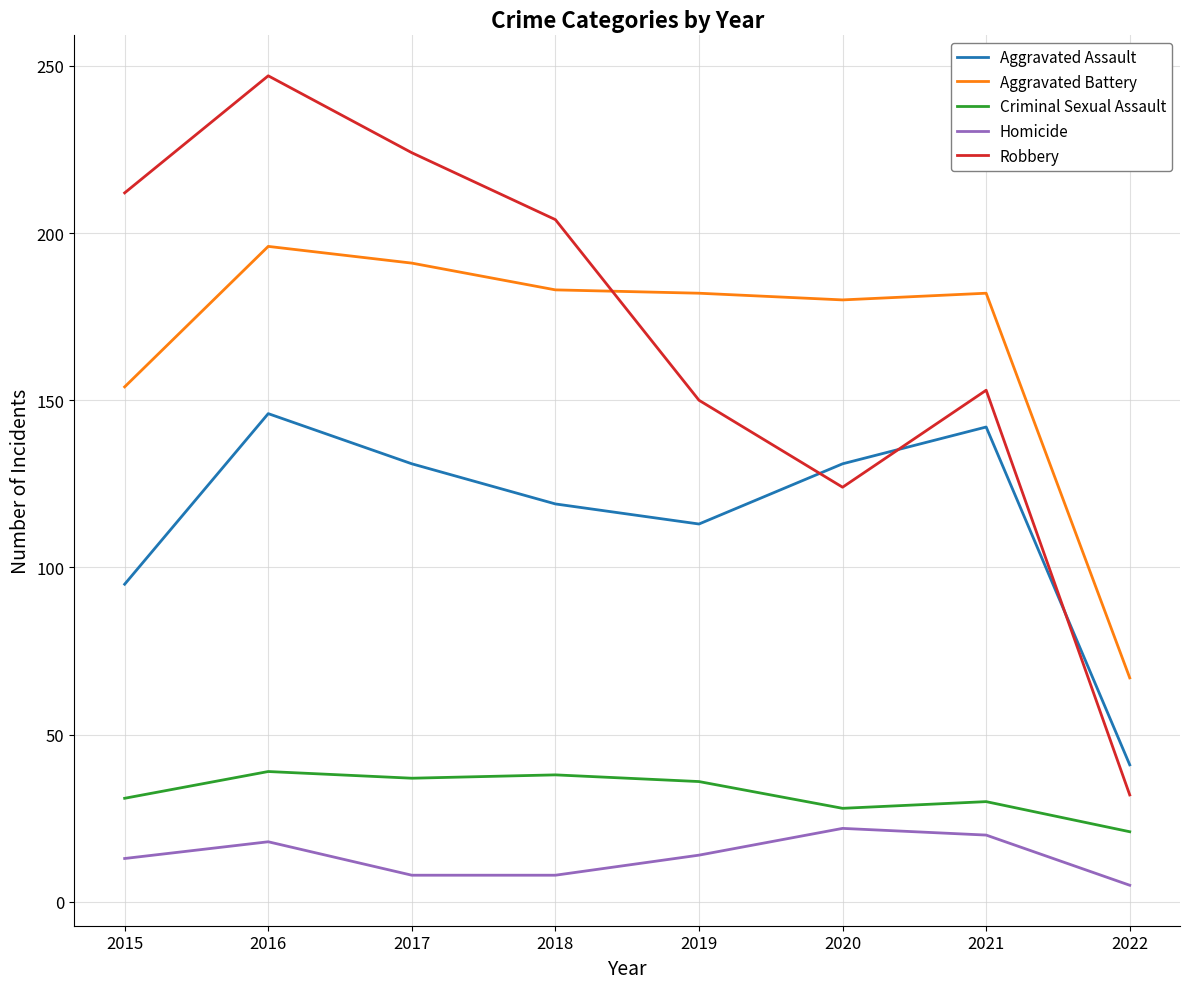

How many values in the Aggravated Assault series are below 131?

4